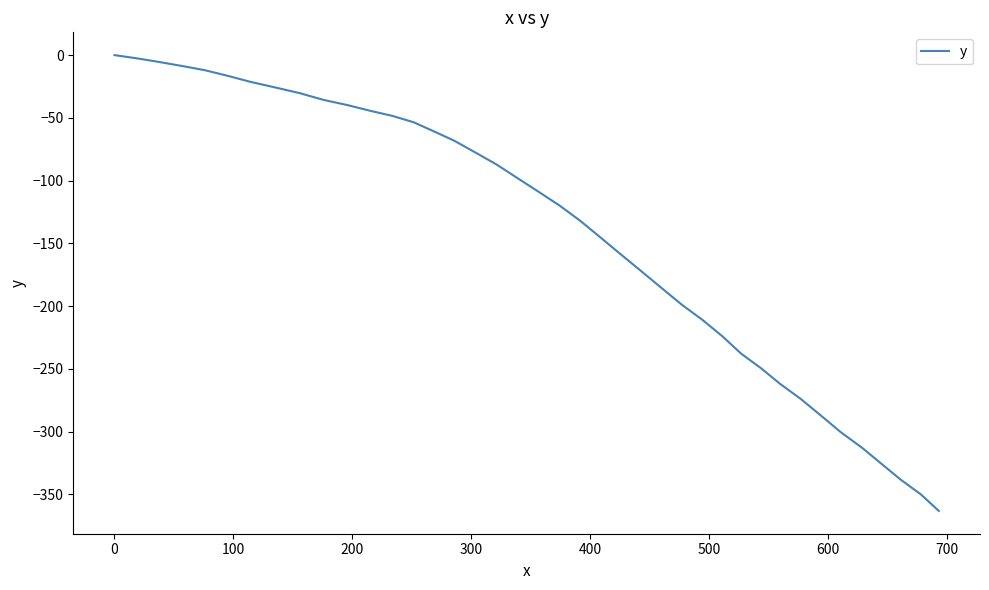

What is the difference between the maximum and minimum values?

363.3